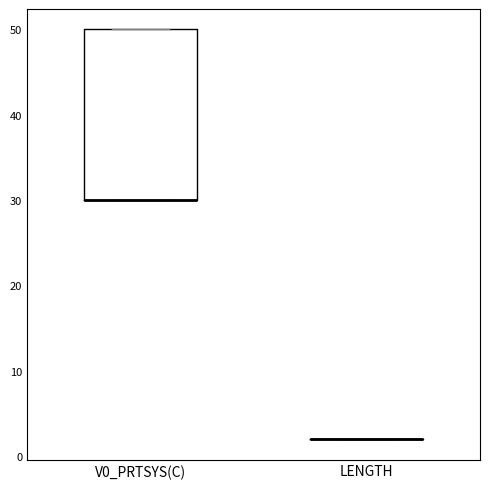

Reading left to right, transcribe this box plot: for each box, give where its median line is, the range the box spans, and where its two whiskers end, as read against the y-axis. The values are not printed on the chart, so give them approximately, as read against the axis.

V0_PRTSYS(C): median 30 (drawn on the box's lower edge), box 30 to 50, whiskers 30 to 50
LENGTH: box collapsed to a line at 2, whiskers 2 to 2